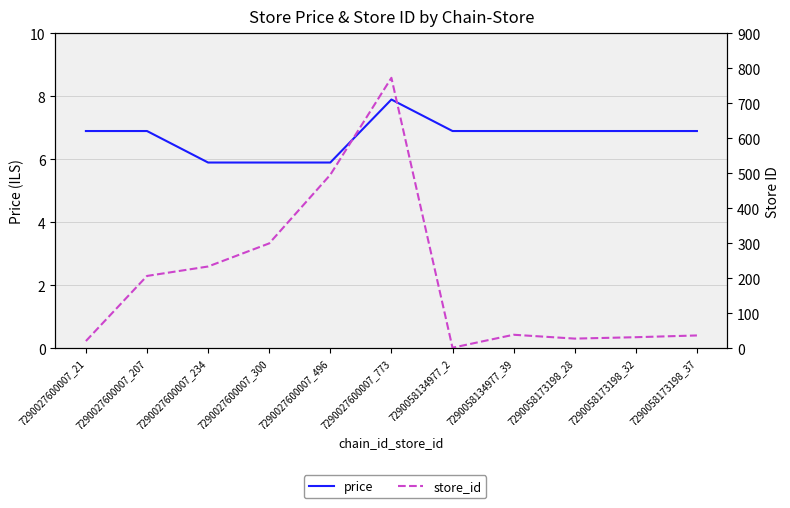

Which series changed the most between 7290058134977_39 and 7290058173198_28?

store_id